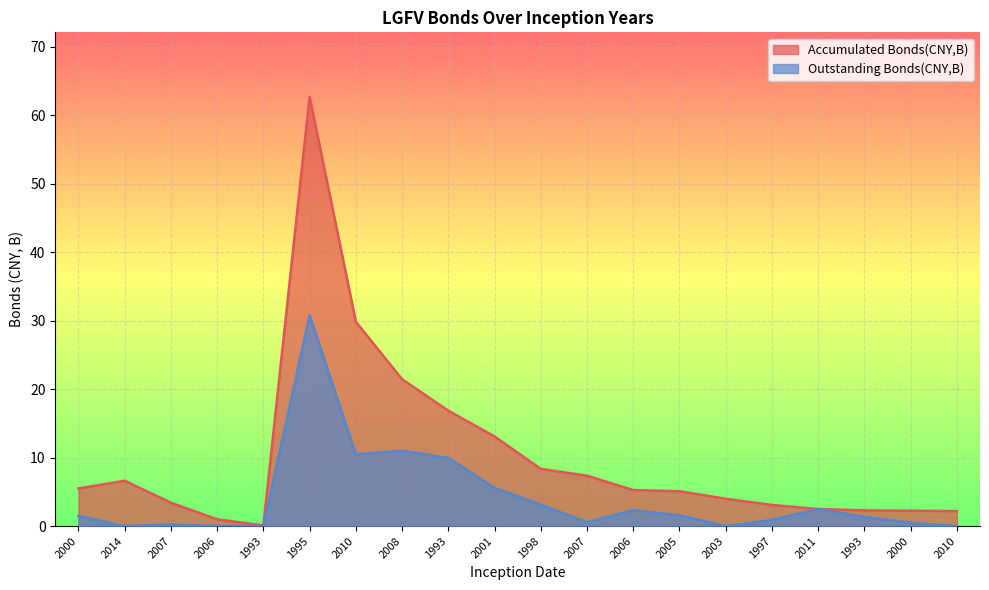

What is the sum of all Accumulated Bonds(CNY,B) values?

203.0